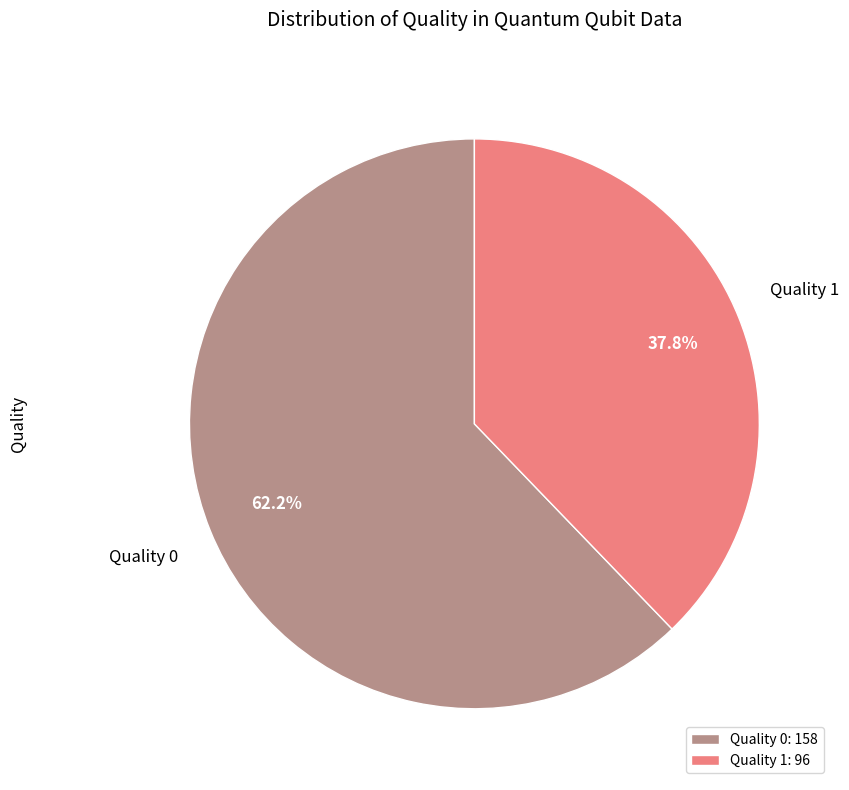

Is Quality 1 the majority of the pie?

No